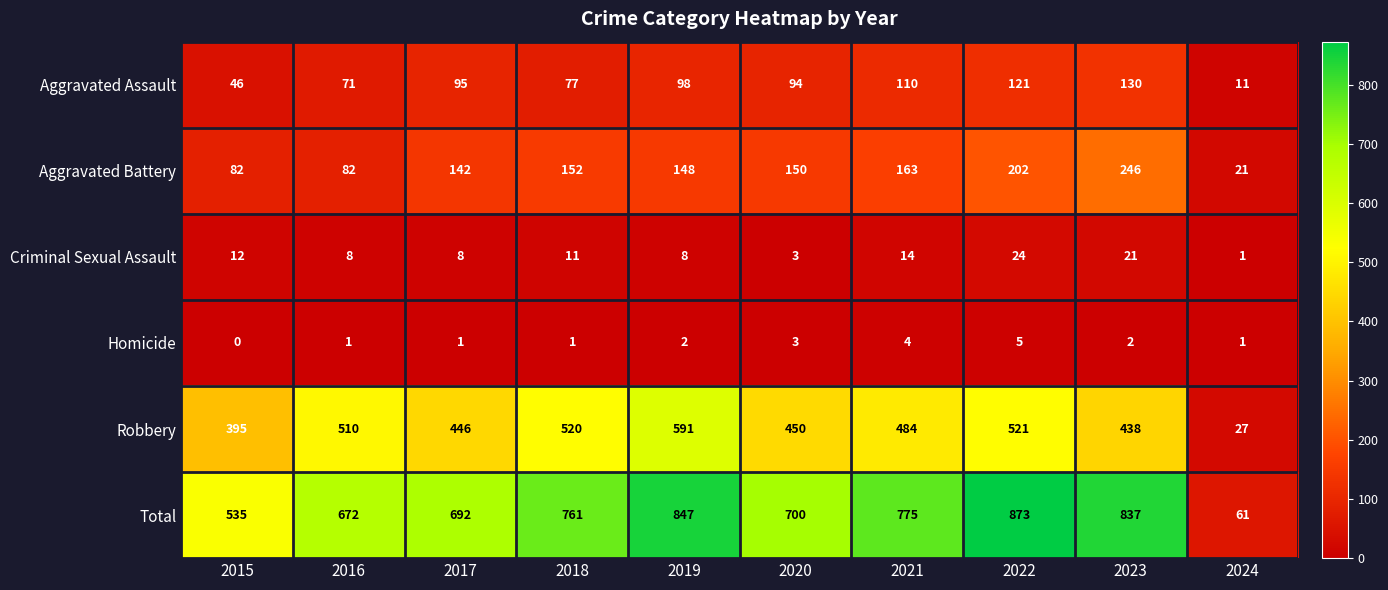

Is the value of Homicide at 2020 greater than the value of Robbery at 2021?

No